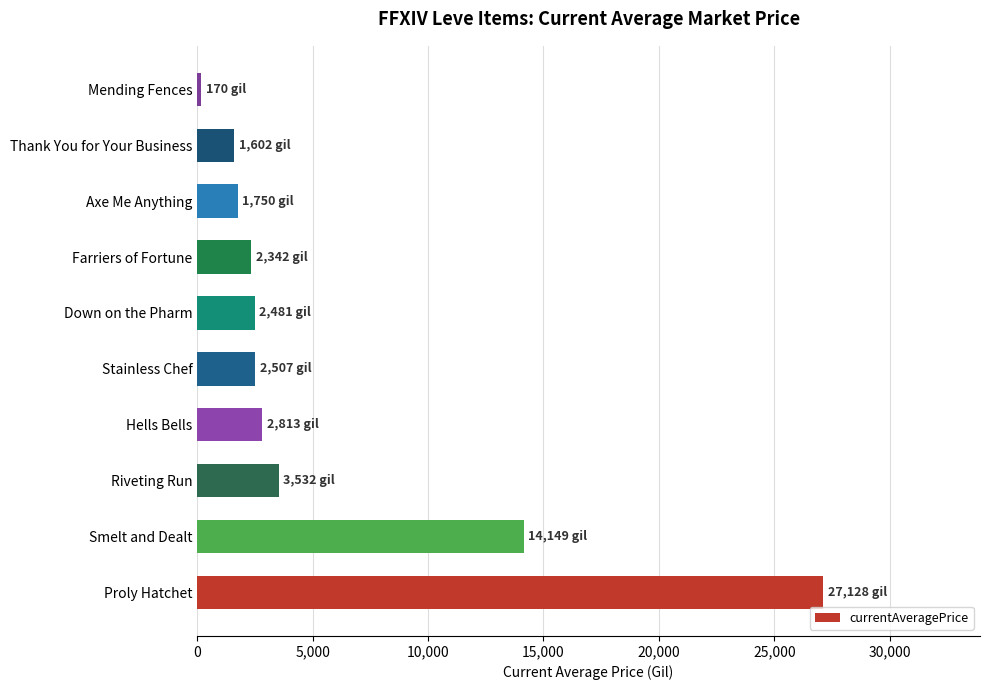

Is it true that the value at Down on the Pharm is 1337.5?

False